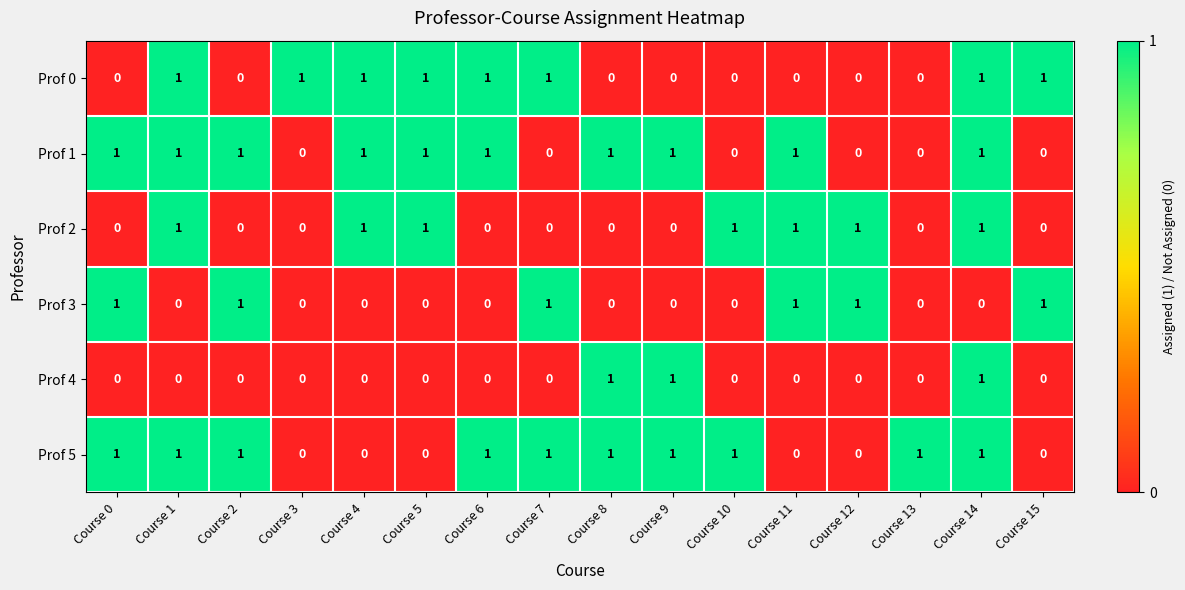

The value of Prof 2 at Course 11 is 1. True or false?

True